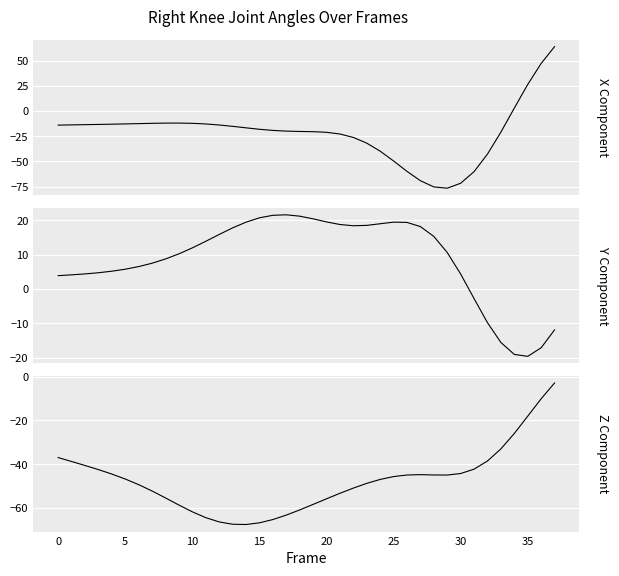

What is the value of the Y Component point at the 4th from the left?

4.8